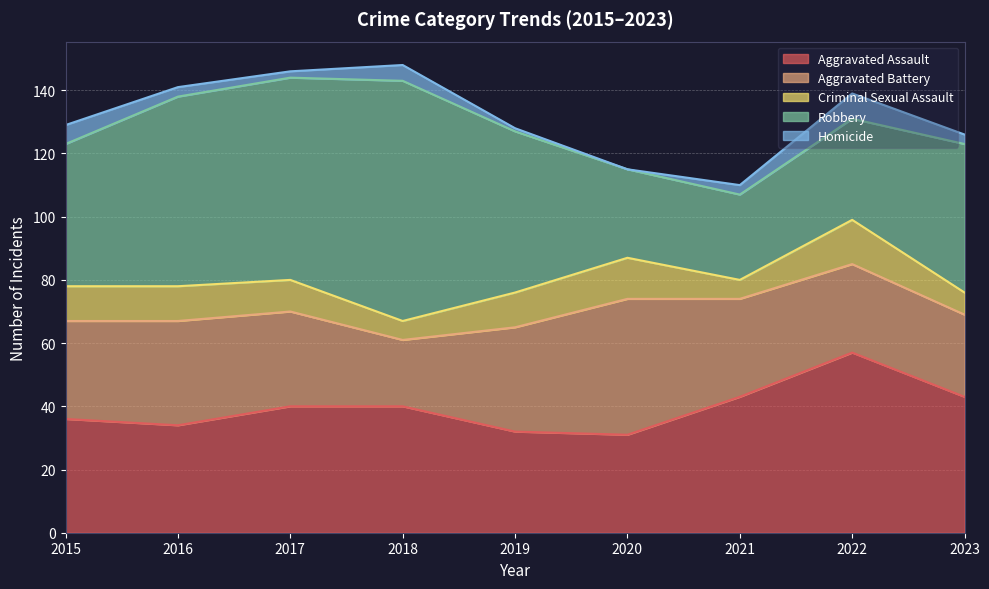

What is the difference between the Aggravated Battery values at 2018 and 2022?

7